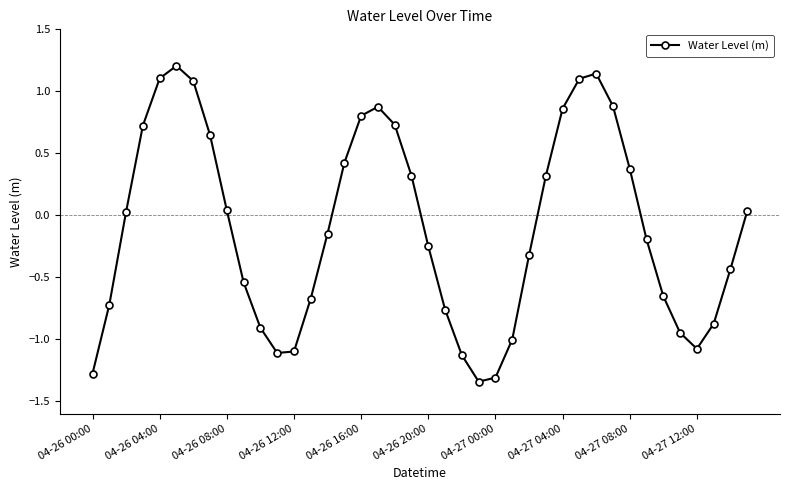

True or false: there are more than 0 points higher than both neighbors.

True